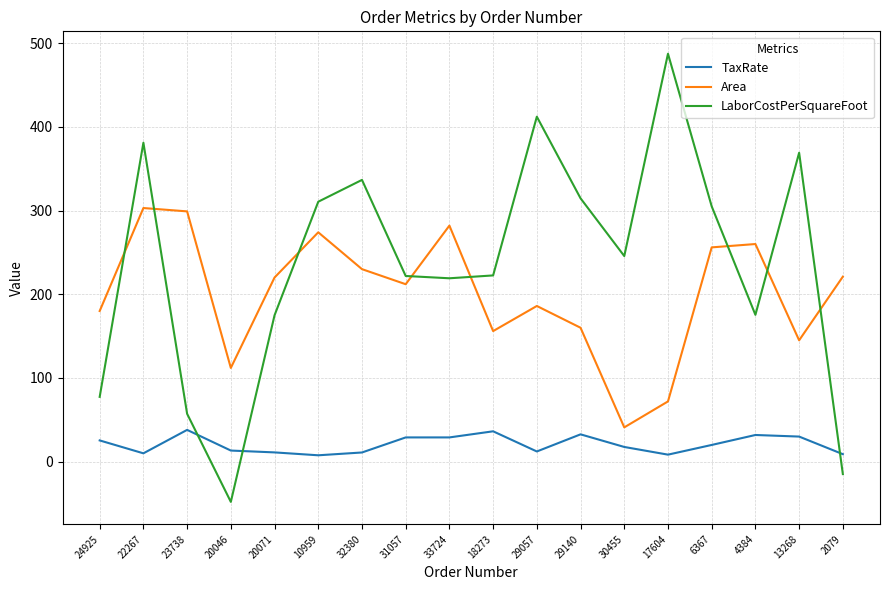

Which category has the lowest value across all series?

20046